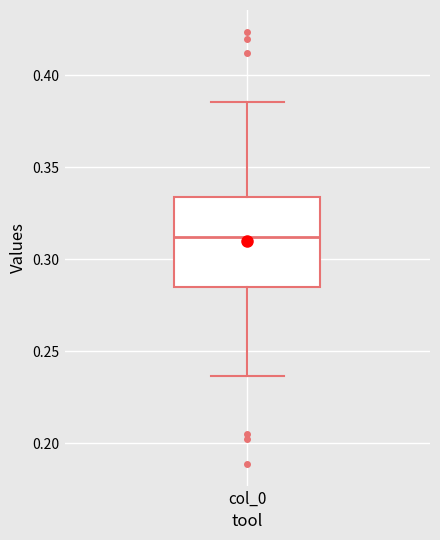

Where is the upper edge of the box for col_0 on the y-axis? The values are not printed on the chart, so give them approximately, as read against the axis.

0.335